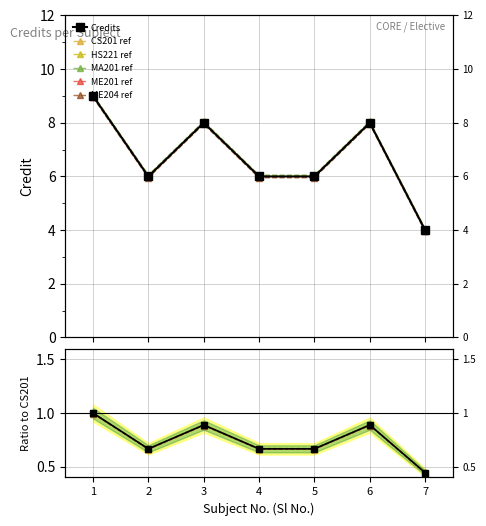

What value does the data have at 3?

8